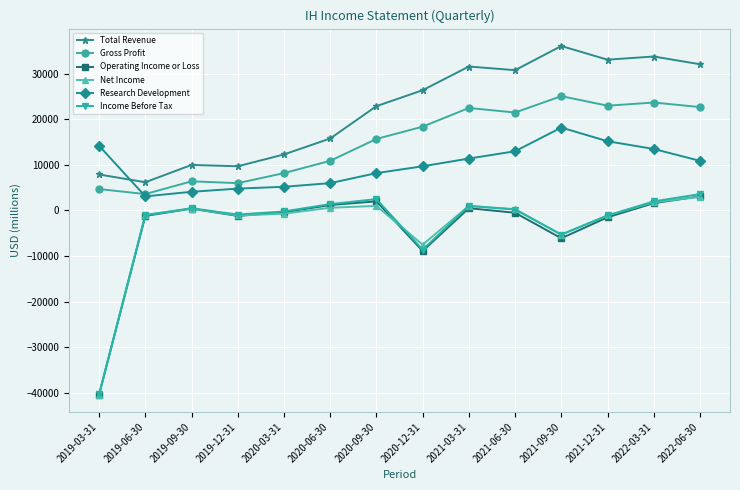

True or false: Net Income and Gross Profit intersect in this chart.

False